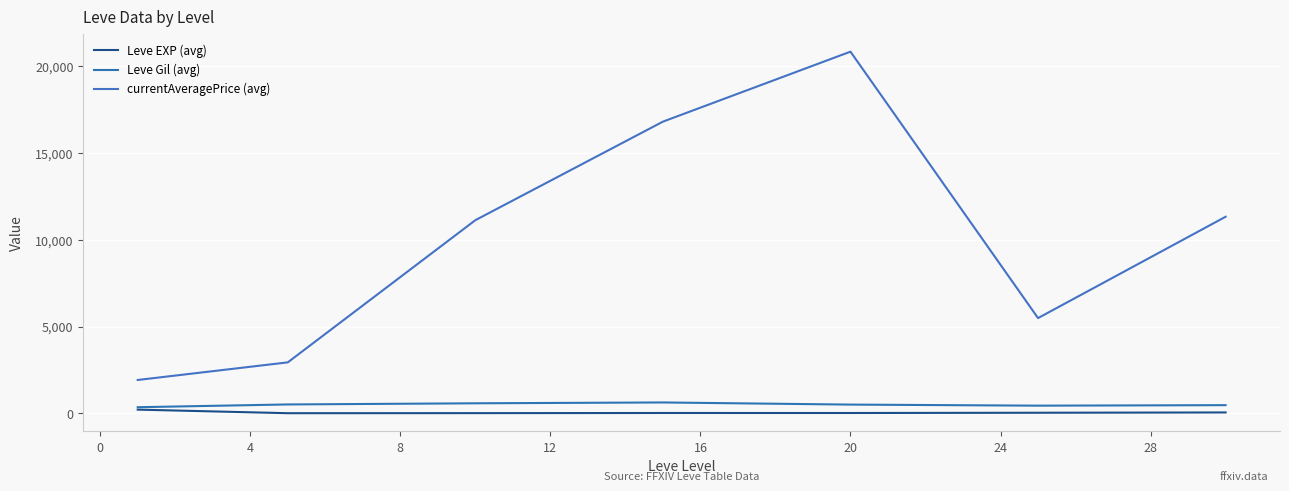

What is the value of the currentAveragePrice (avg) point at the 7th from the left?

11332.0